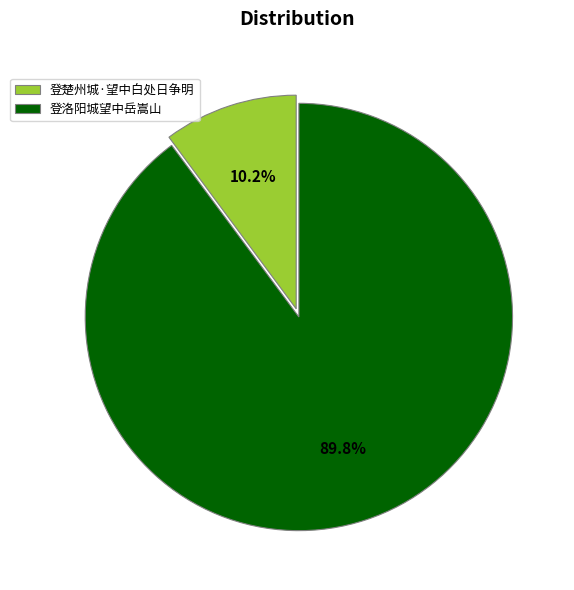

To the nearest percent, what is the difference between the 登洛阳城望中岳嵩山 and 登楚州城·望中白处日争明 slice percentages?

80%